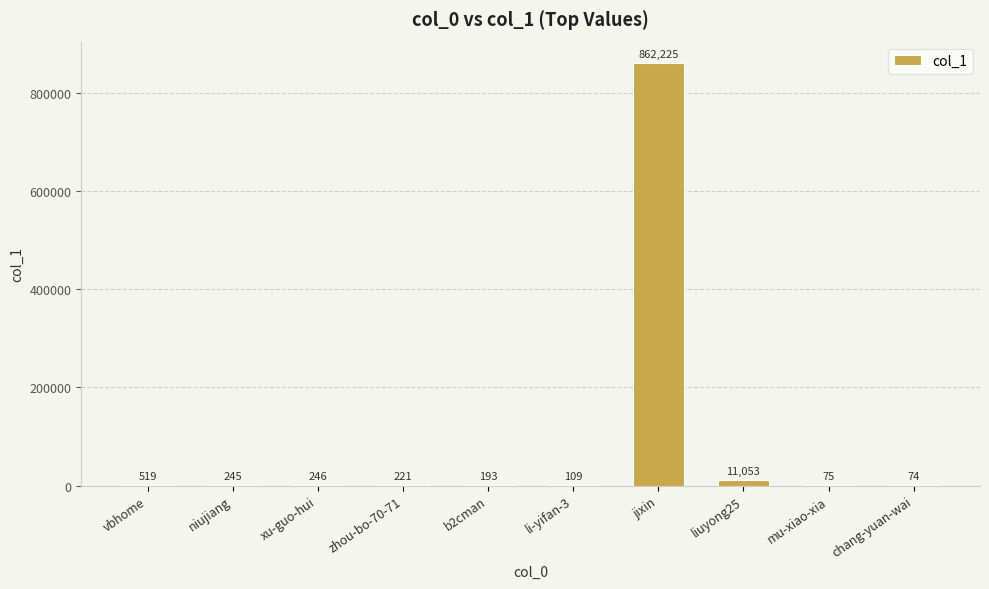

Where does the data first go above 245?

vbhome